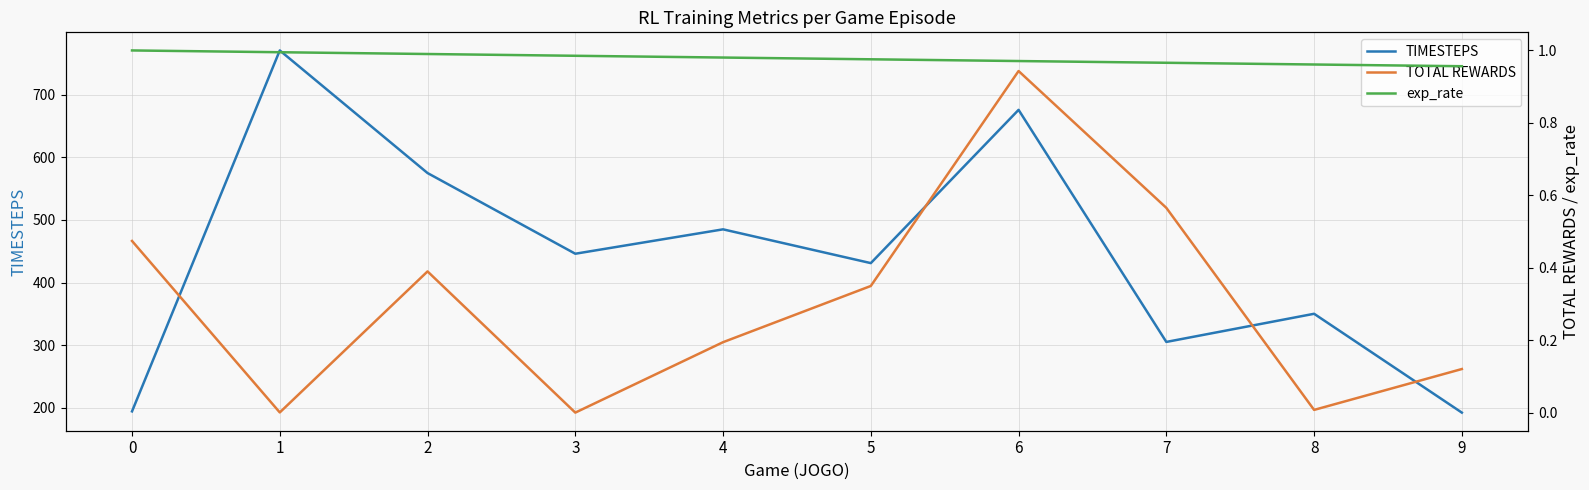

At 8, list the series in order from smallest to largest.

TOTAL REWARDS, exp_rate, TIMESTEPS